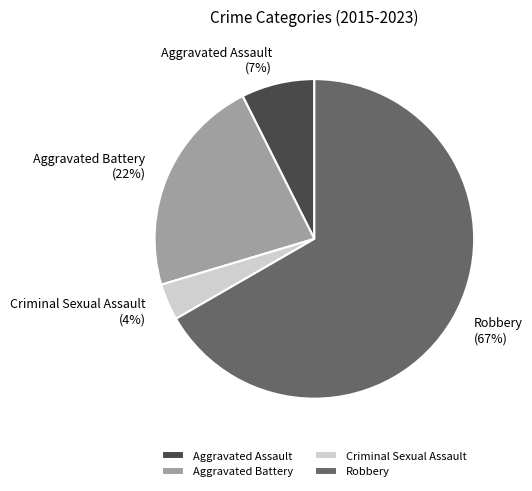

The Aggravated Assault slice represents 19% of the pie. True or false?

False